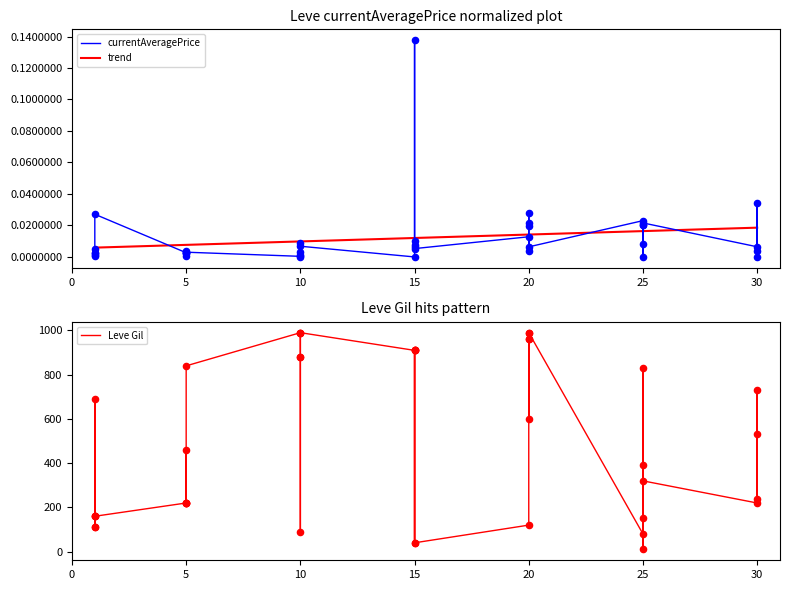

What is the total value across all series at 1?

113.0